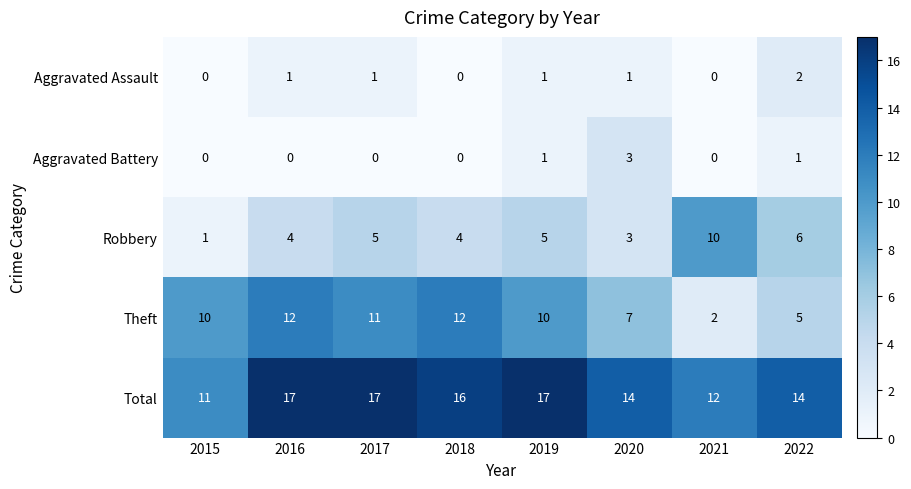

How many values in the Total series are below 16?

4